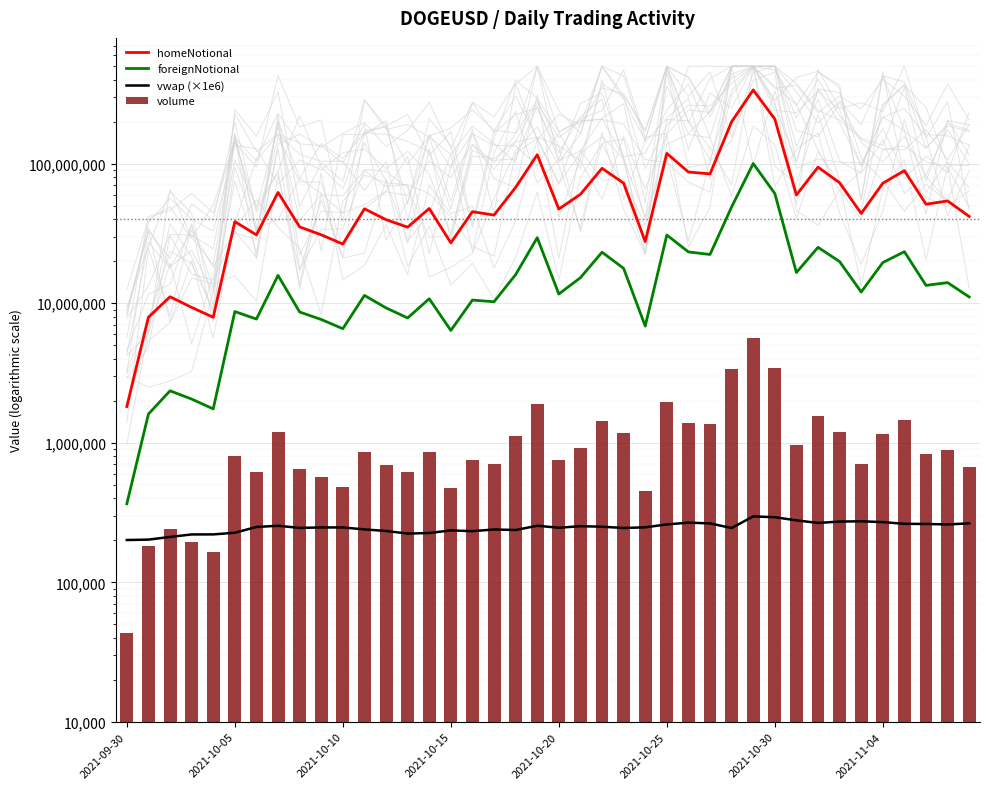

What is the total value across all series at 2021-10-25?

151685563.3